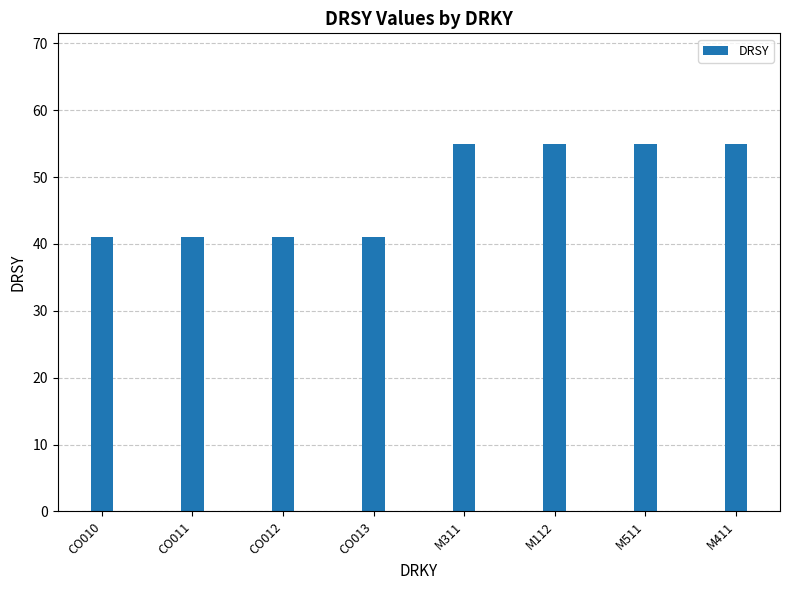

What is the ratio of the value at M311 to the value at CO010?

1.3